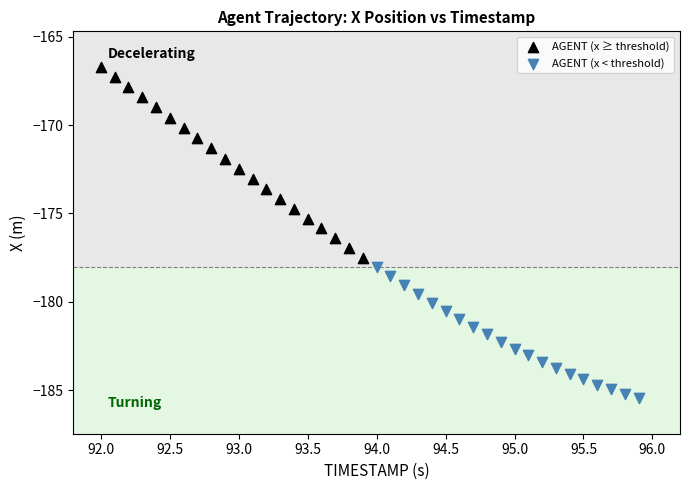

What are all the series names shown in the legend?

AGENT (x ≥ threshold), AGENT (x < threshold)